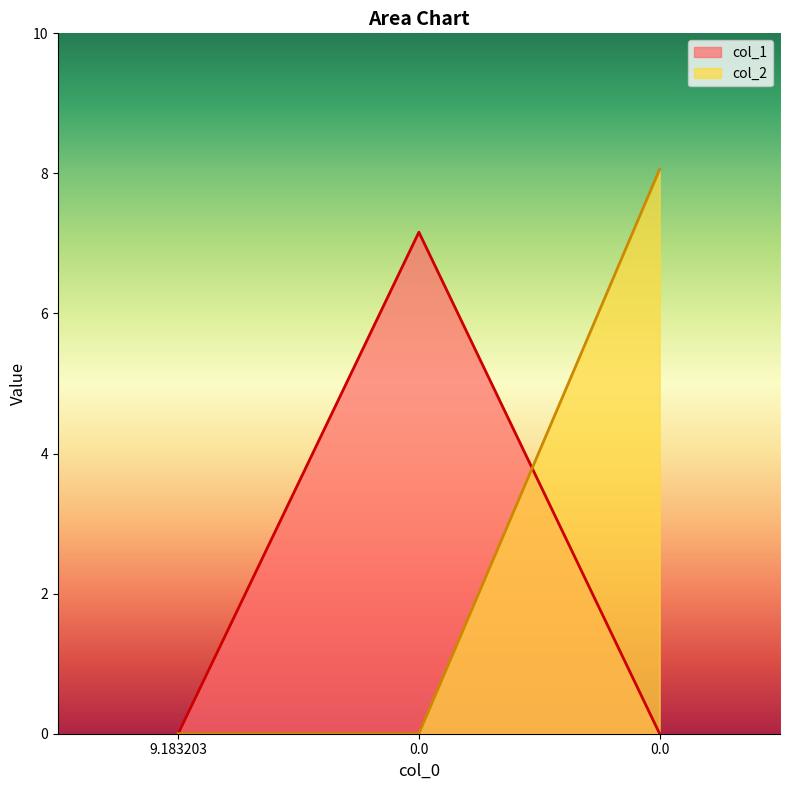

What are all the series names shown in the legend?

col_1, col_2